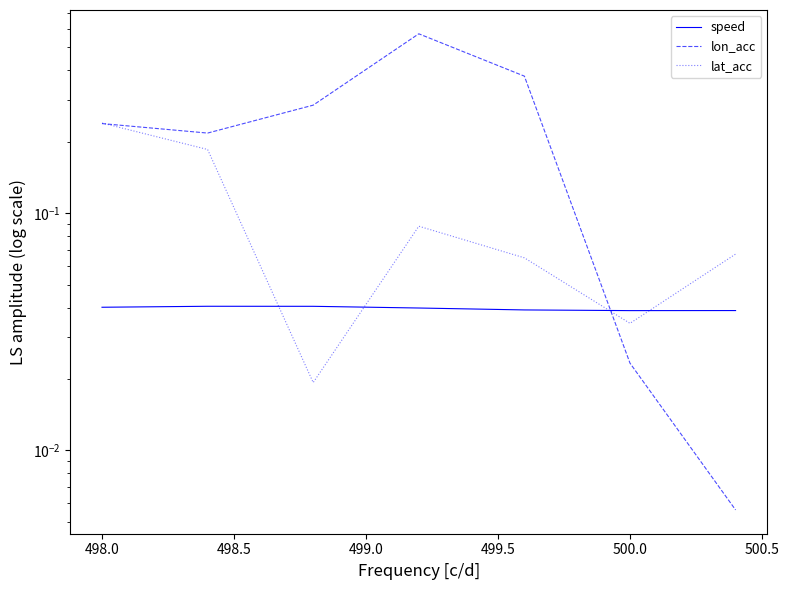

How many times do speed and lon_acc cross each other?

1